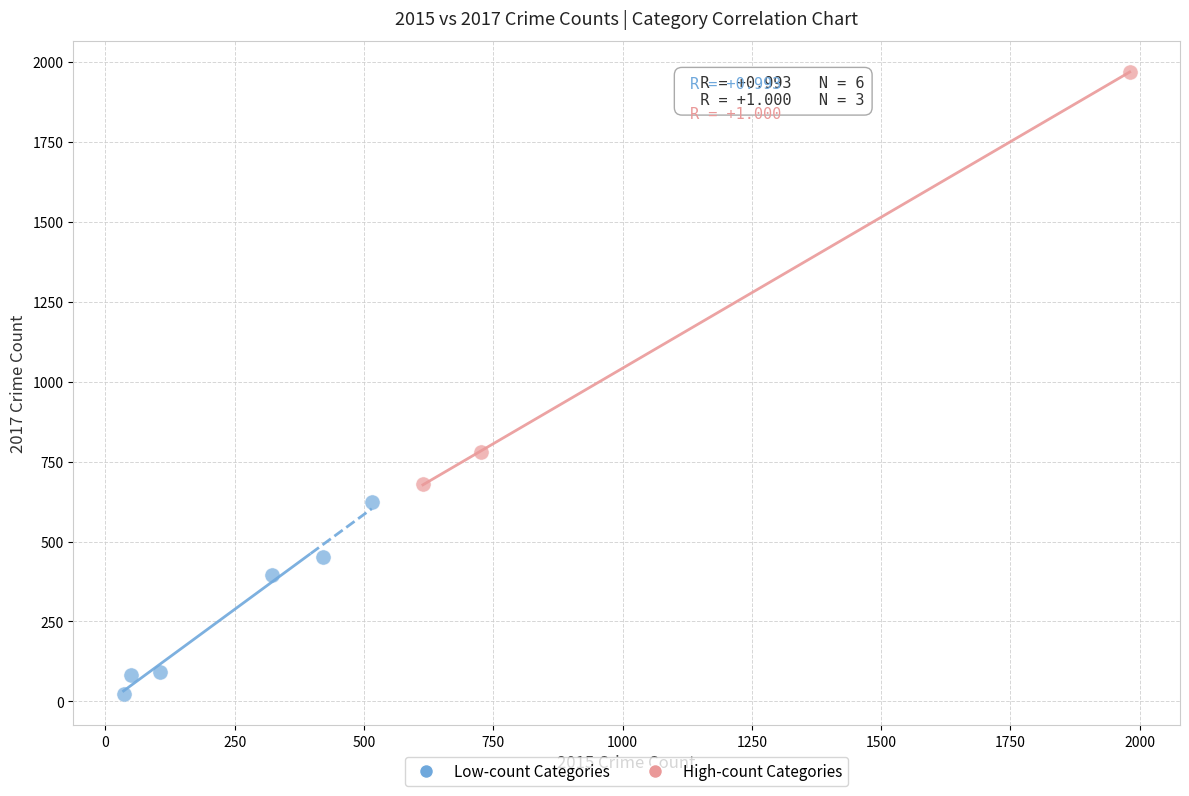

What are all the series names shown in the legend?

Low-count Categories, High-count Categories